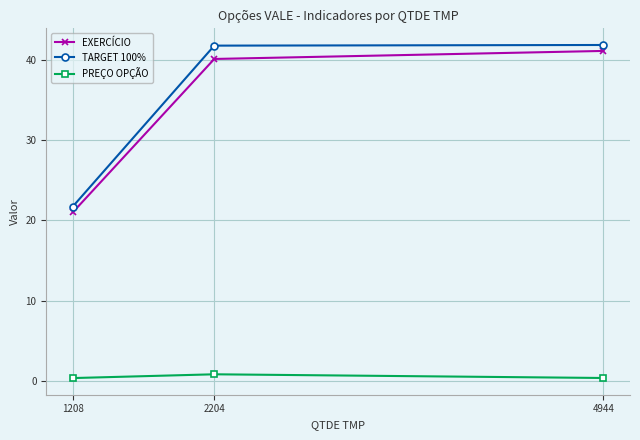

What is the value of the TARGET 100% point at the 2nd from the left?

41.8